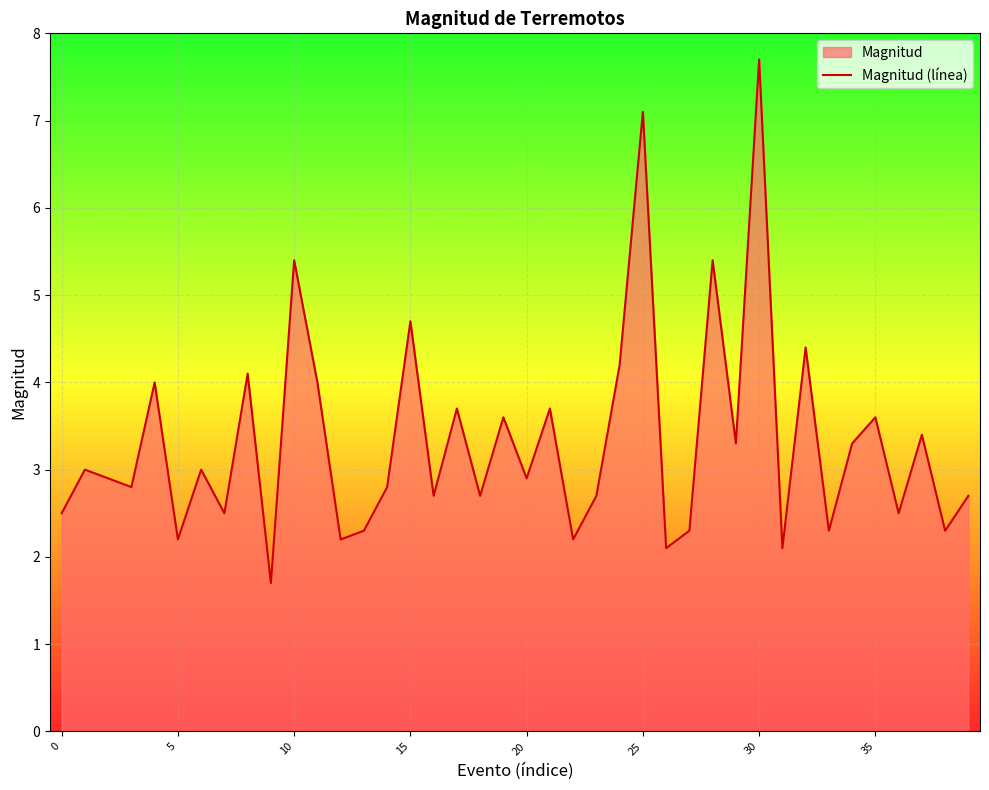

What is the difference between the maximum and minimum values?

6.0